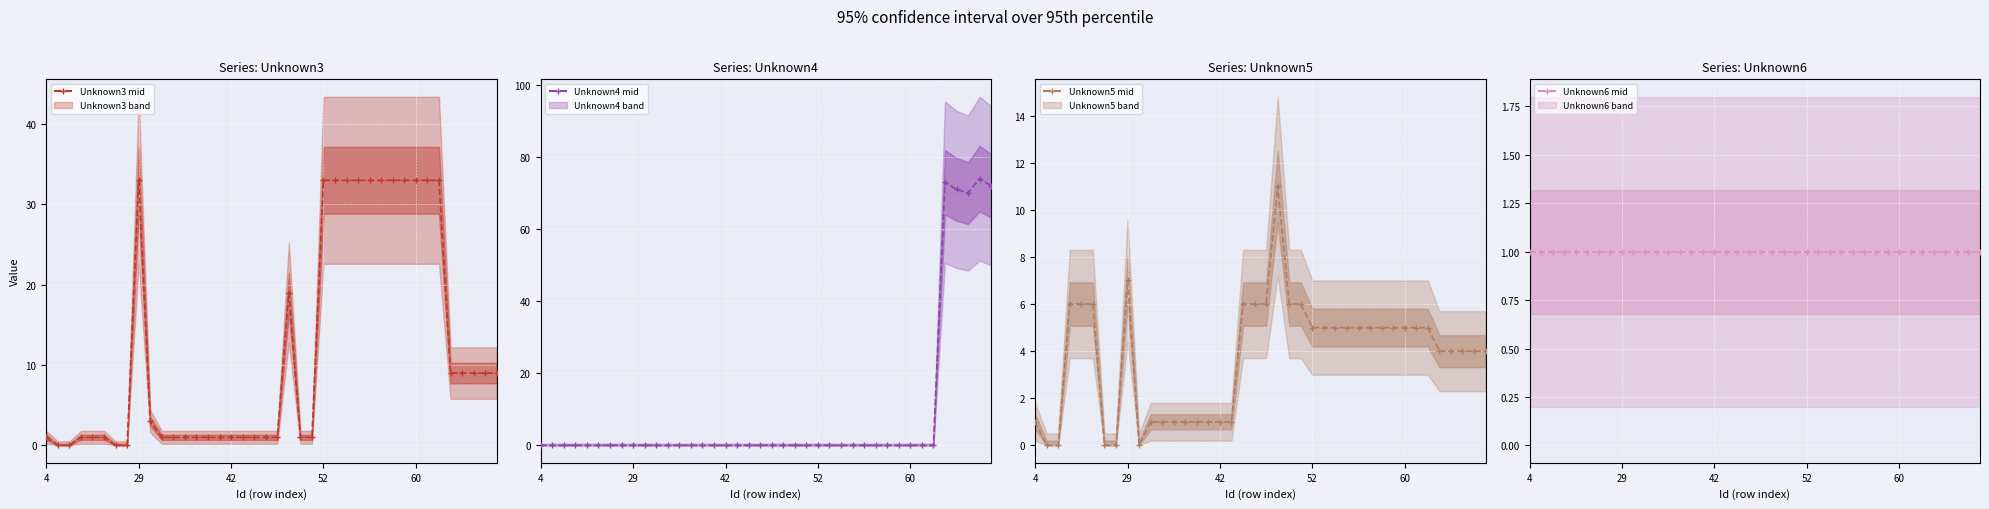

What is the total value across all series at 5?

8